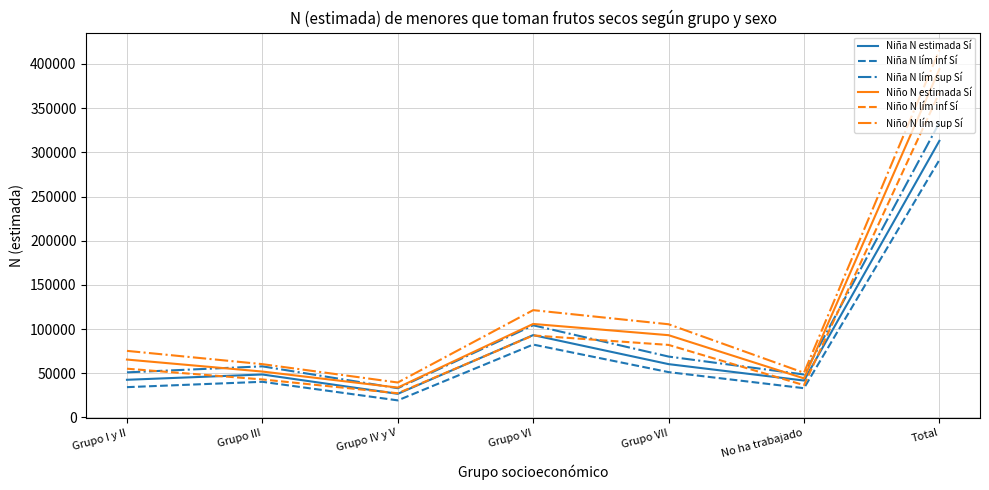

Is the value of Niña N lím sup Sí at Grupo IV y V greater than the value of Niño N estimada Sí at Total?

No